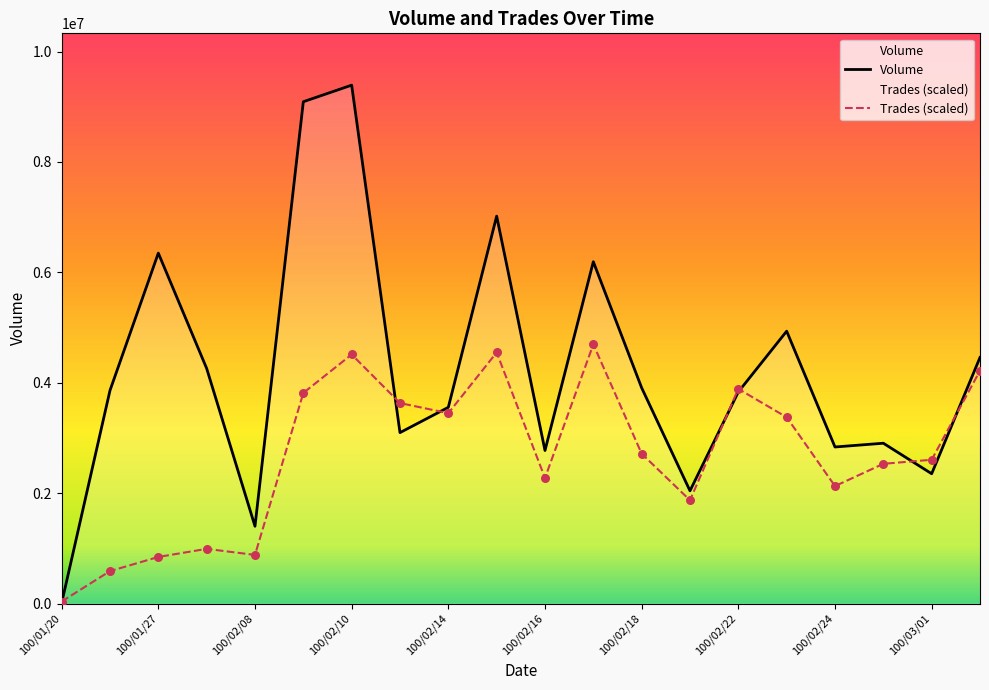

Which series has the largest total across all categories?

Volume